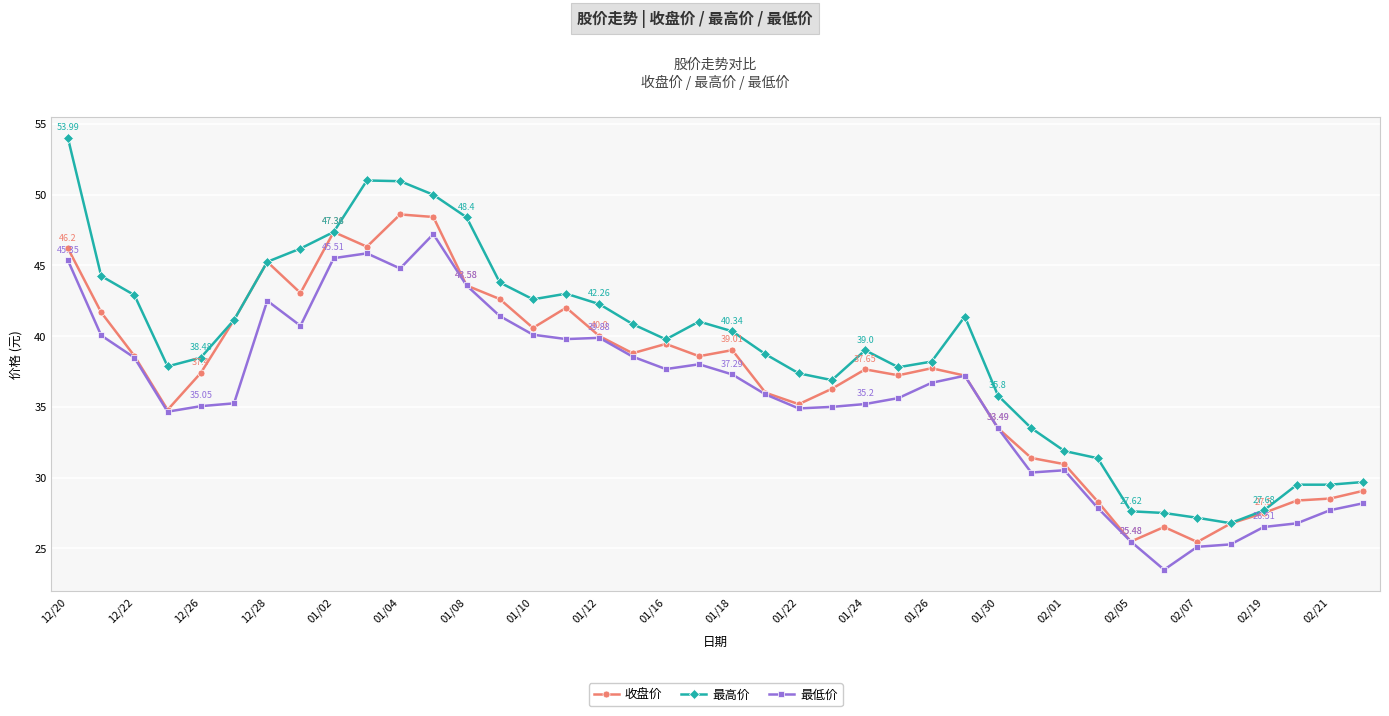

True or false: 最高价 and 最低价 cross at least once.

False